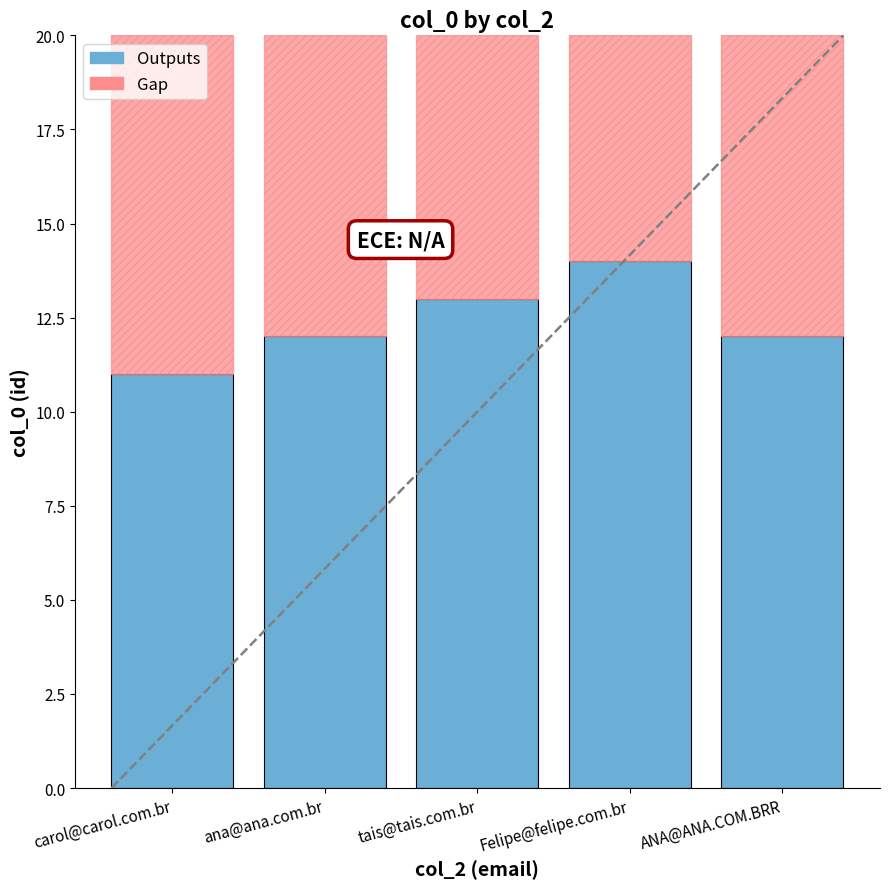

What is the total value across all series at tais@tais.com.br?

20